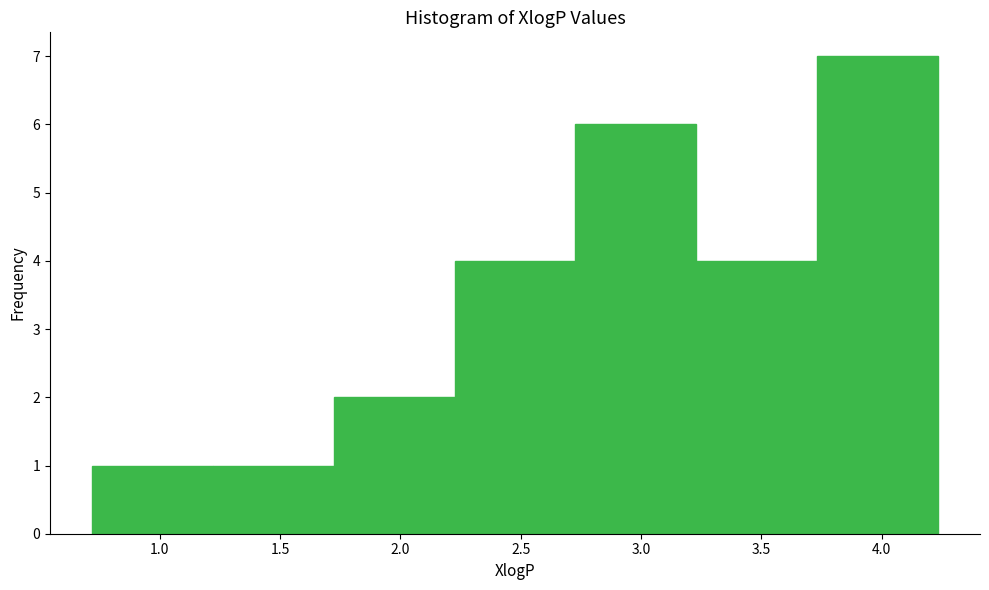

Reading left to right, transcribe this chart: for each bar, give the range it covers on the x-axis and its height. Neither the bar edges nor the heights are printed on the chart, so give them approximately, as read against the axes.

0.70 to 1.20: 1
1.20 to 1.70: 1
1.70 to 2.25: 2
2.25 to 2.75: 4
2.75 to 3.25: 6
3.25 to 3.75: 4
3.75 to 4.25: 7